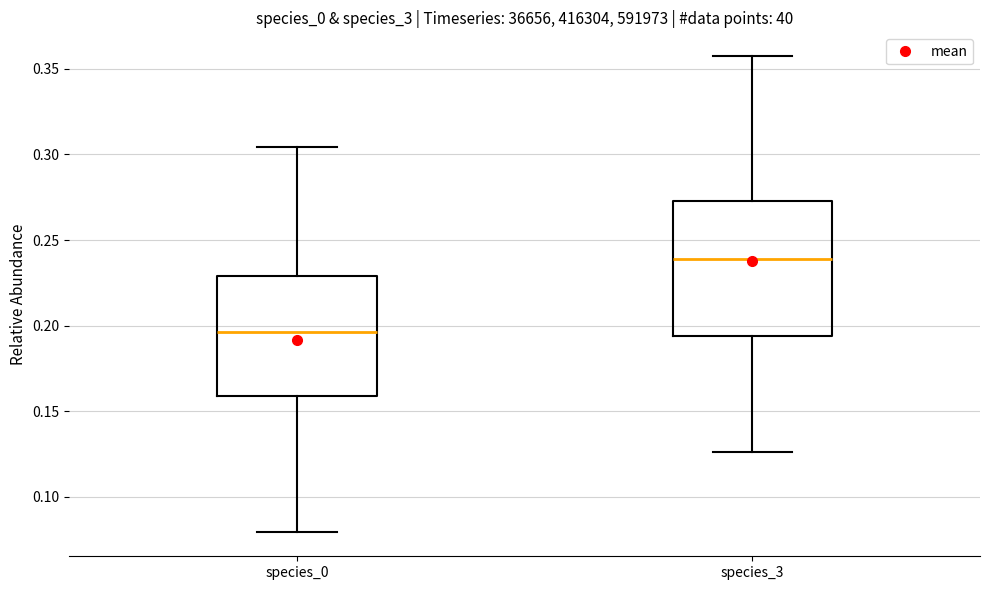

Reading left to right, transcribe this box plot: for each box, give where its median line is, the range the box spans, and where its two whiskers end, as read against the y-axis. The values are not printed on the chart, so give them approximately, as read against the axis.

species_0: median 0.195, box 0.160 to 0.230, whiskers 0.080 to 0.305
species_3: median 0.240, box 0.195 to 0.275, whiskers 0.125 to 0.355